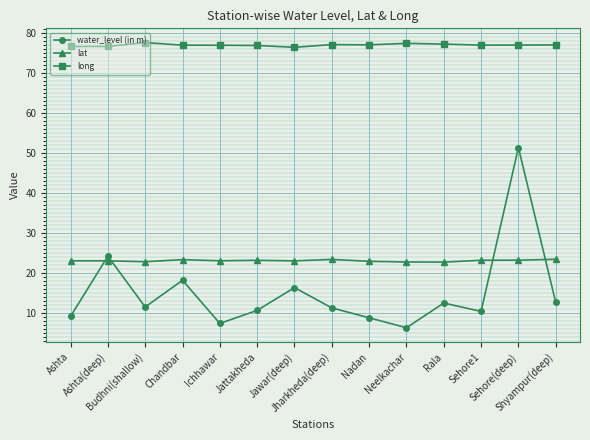

Which series has the largest range (max minus min)?

water_level (in m)